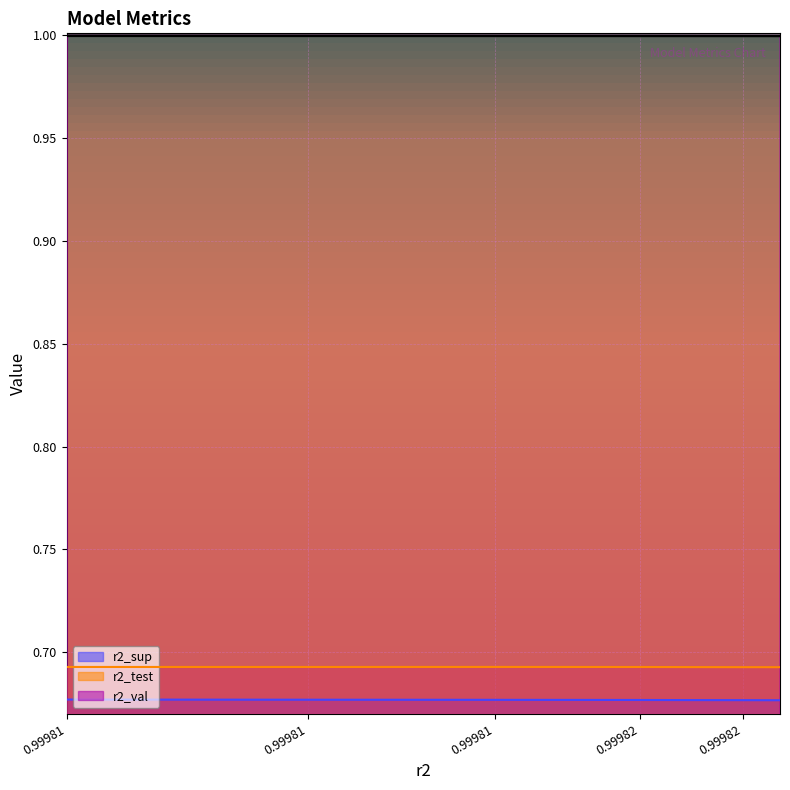

Reading right to left, extract all data points from this chart.

r2_sup: 0.7	0.7	0.7	0.7	0.7	0.7	0.7	0.7	0.7	0.7
r2_test: 0.7	0.7	0.7	0.7	0.7	0.7	0.7	0.7	0.7	0.7
r2_val: 1.0	1.0	1.0	1.0	1.0	1.0	1.0	1.0	1.0	1.0